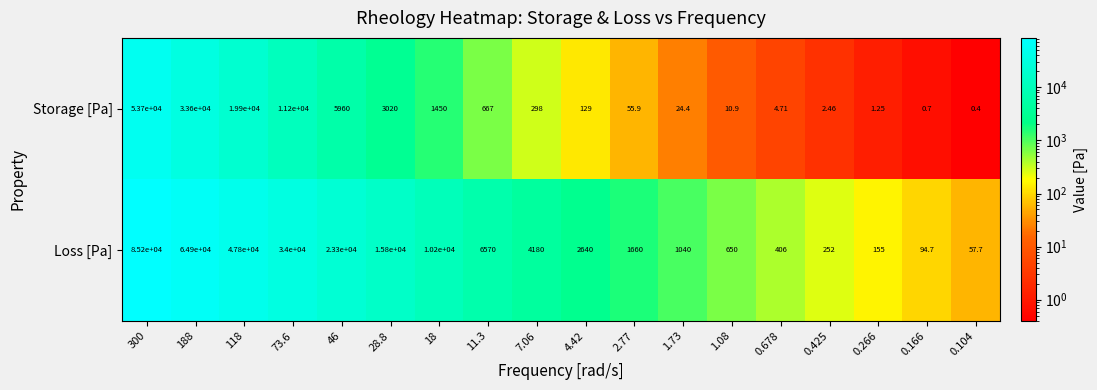

Is the value of Storage [Pa] at 7.06 greater than the value of Loss [Pa] at 73.6?

No